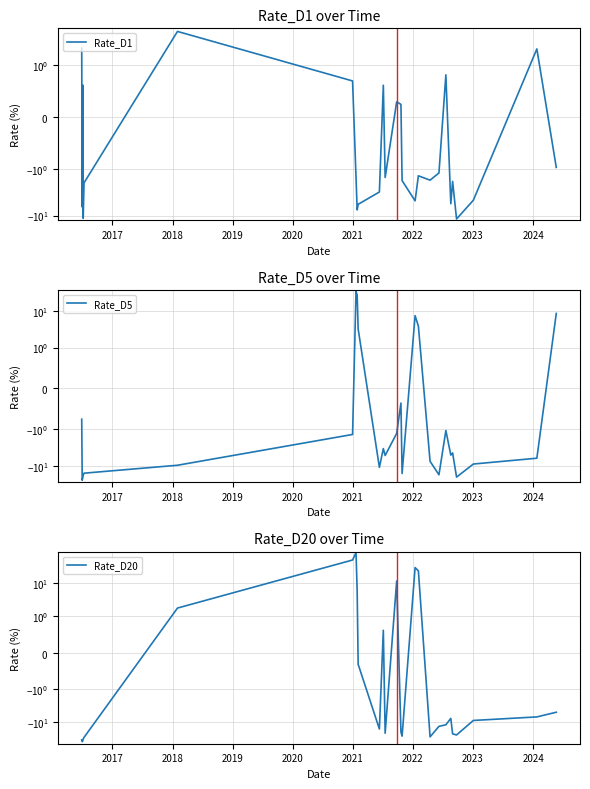

What is the value of the Rate_D5 point at the 12th from the left?

-3.3